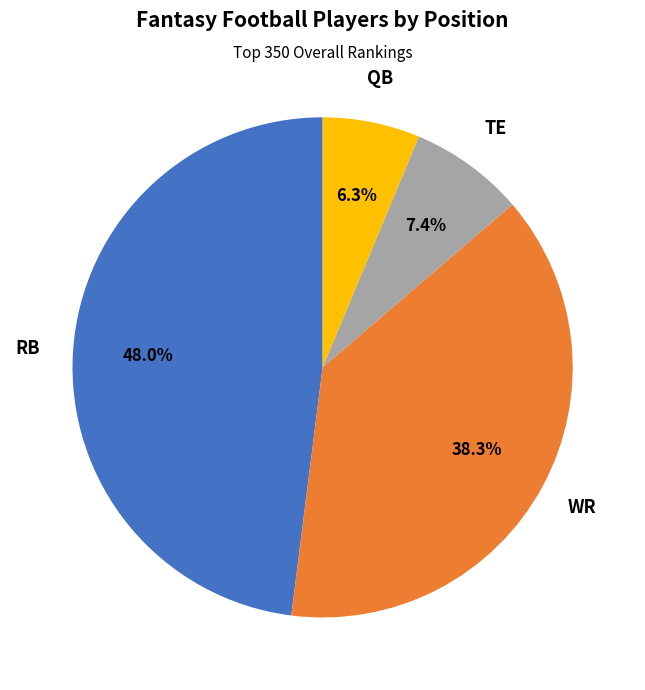

Is there any slice that represents more than half of the pie?

No